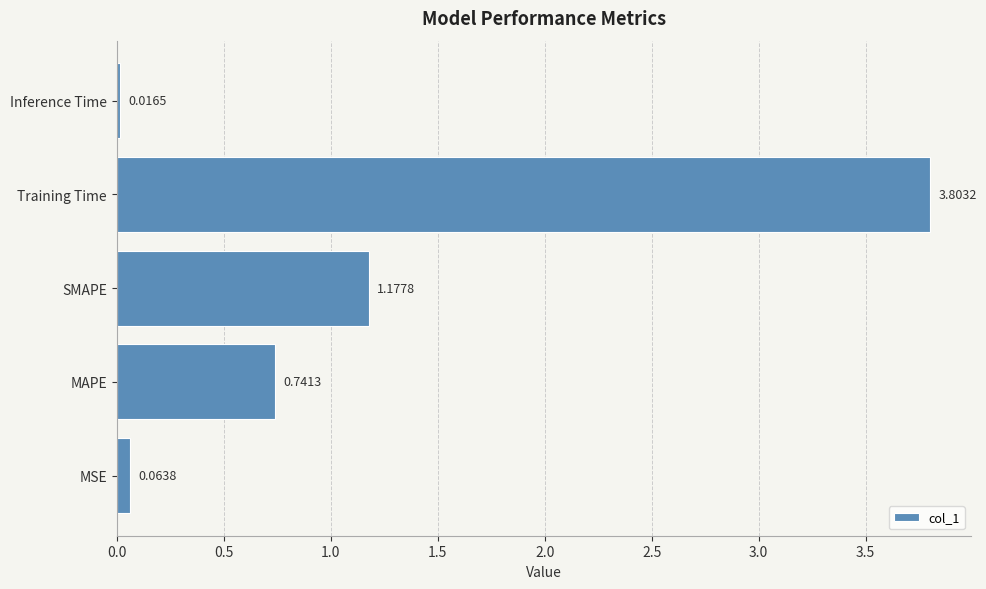

Rank the categories by value from lowest to highest.

Inference Time, MSE, MAPE, SMAPE, Training Time